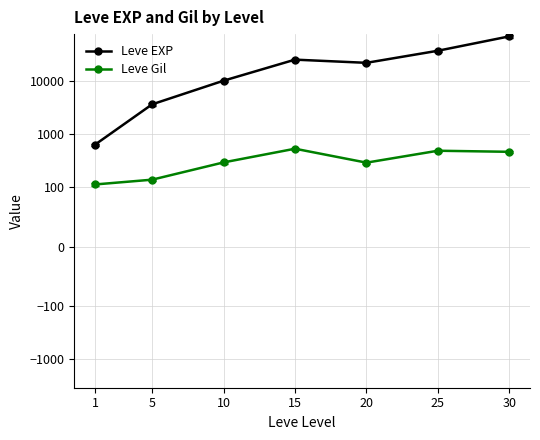

List the series in order of their peak value, lowest first.

Leve Gil, Leve EXP